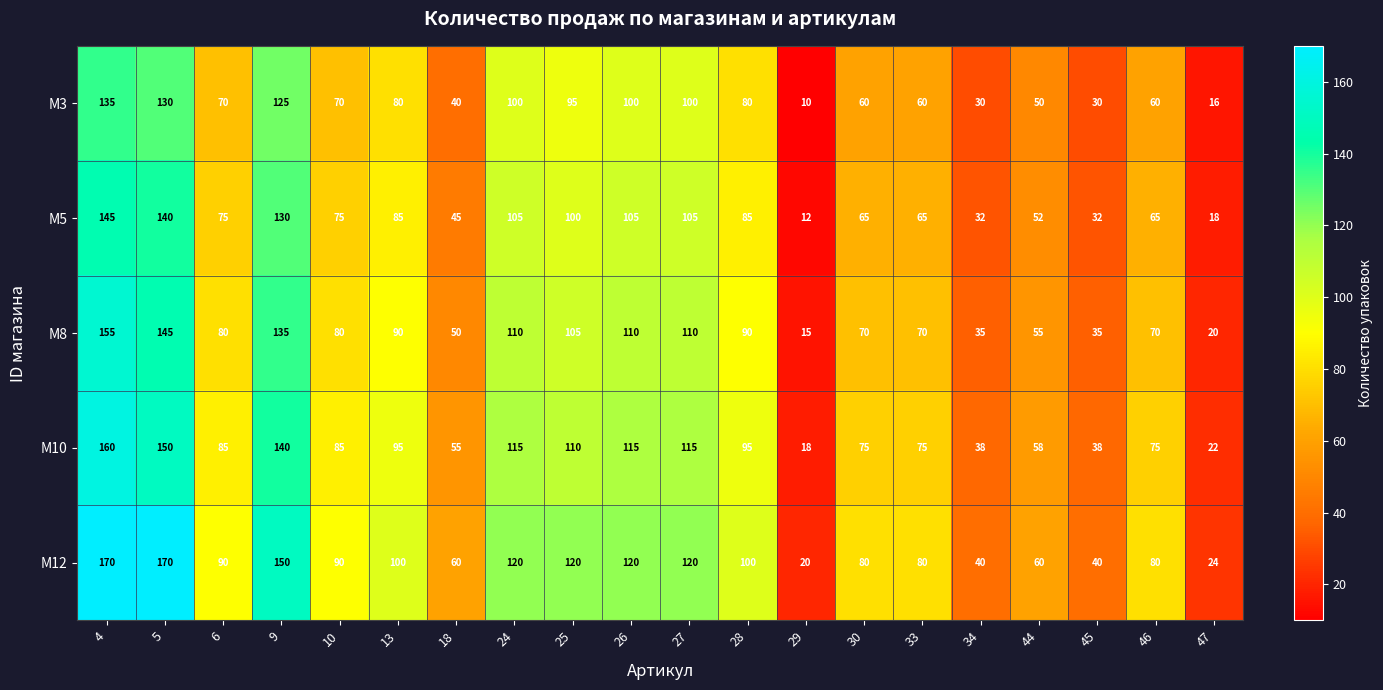

At which category is the sum across all series the highest?

4